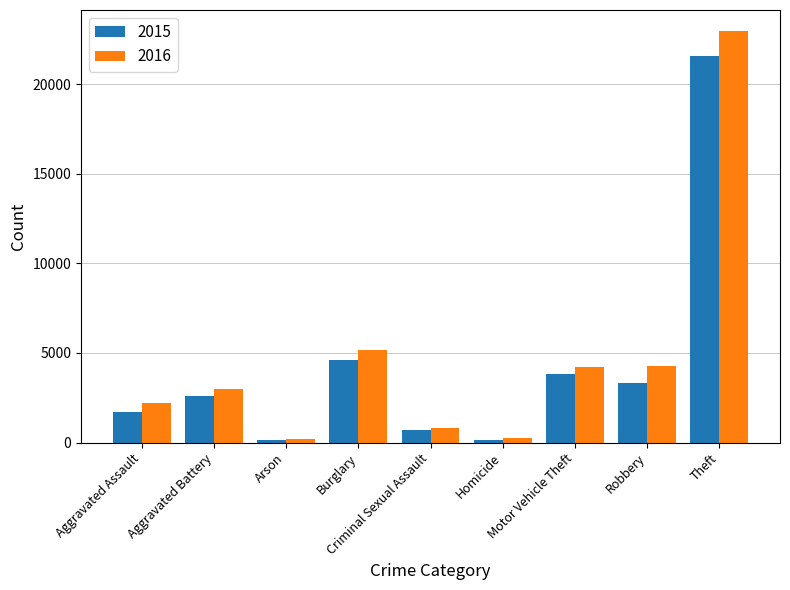

What is the label of the 3rd bar from the left?

Arson